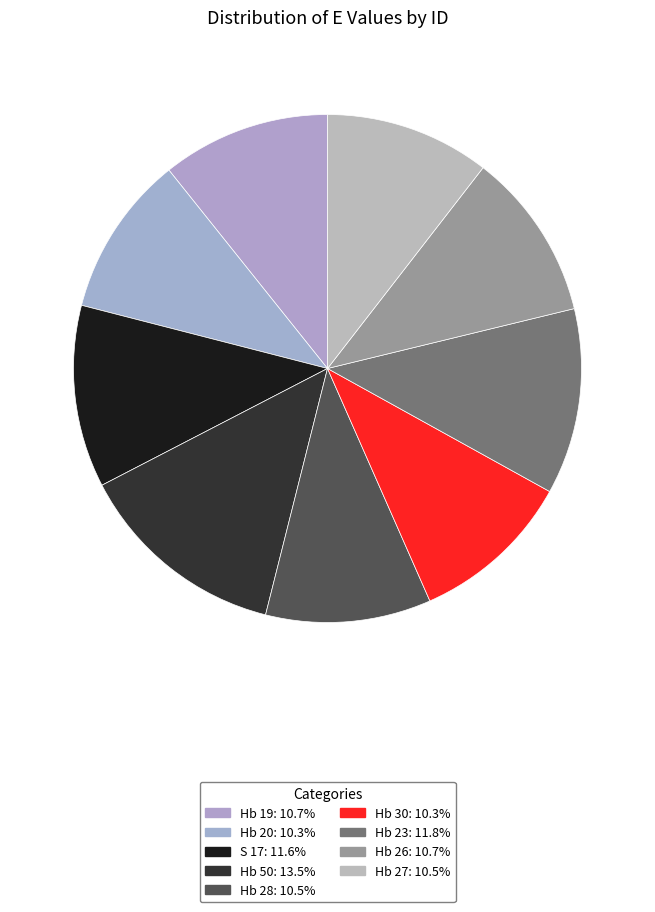

How many segments does this pie chart have?

9